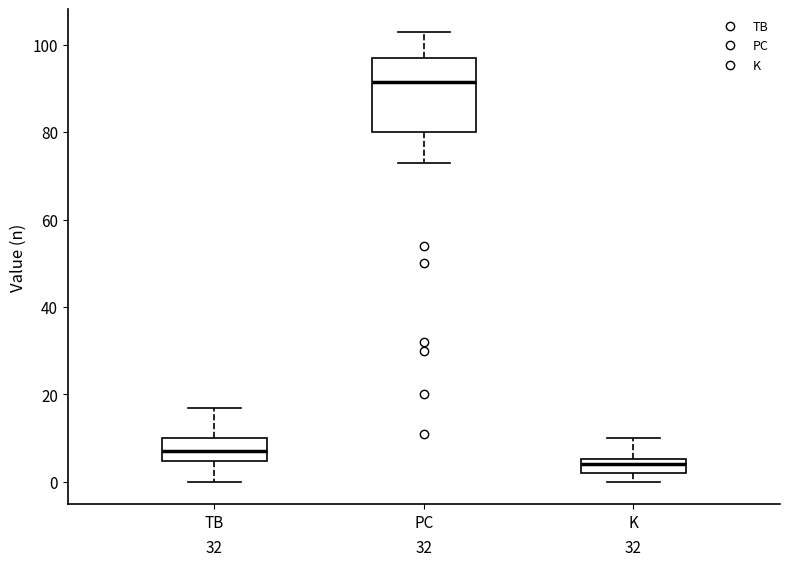

Reading left to right, transcribe this box plot: for each box, give where its median line is, the range the box spans, and where its two whiskers end, as read against the y-axis. The values are not printed on the chart, so give them approximately, as read against the axis.

TB: median 8, box 4 to 10, whiskers 0 to 18
PC: median 92, box 80 to 98, whiskers 74 to 104
K: median 4, box 2 to 6, whiskers 0 to 10